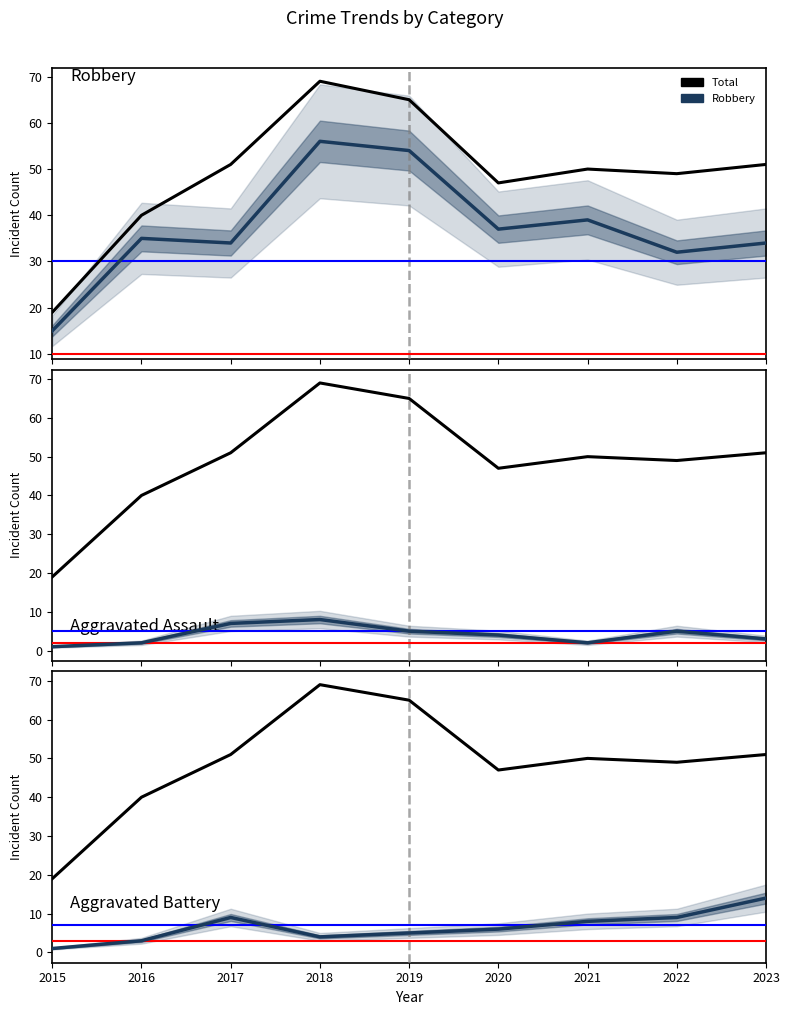

What value does the Robbery series have at 2023?

34